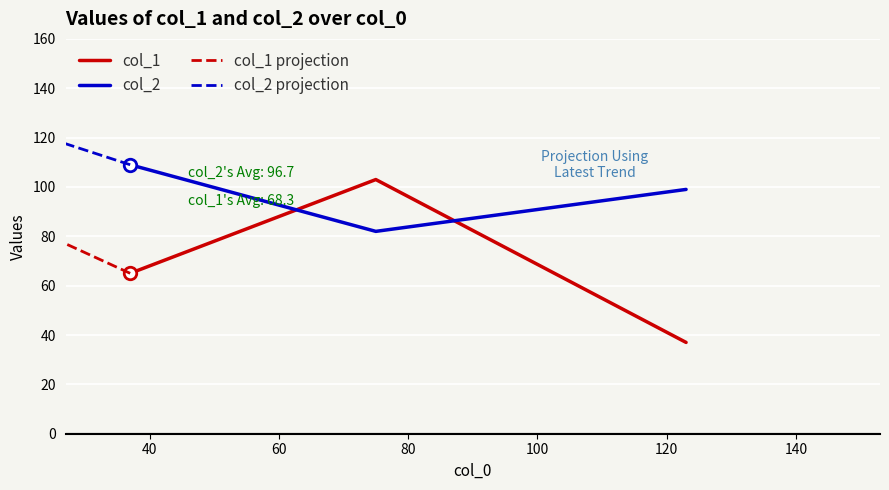

True or false: col_1 has a value of 24 at 123.

False